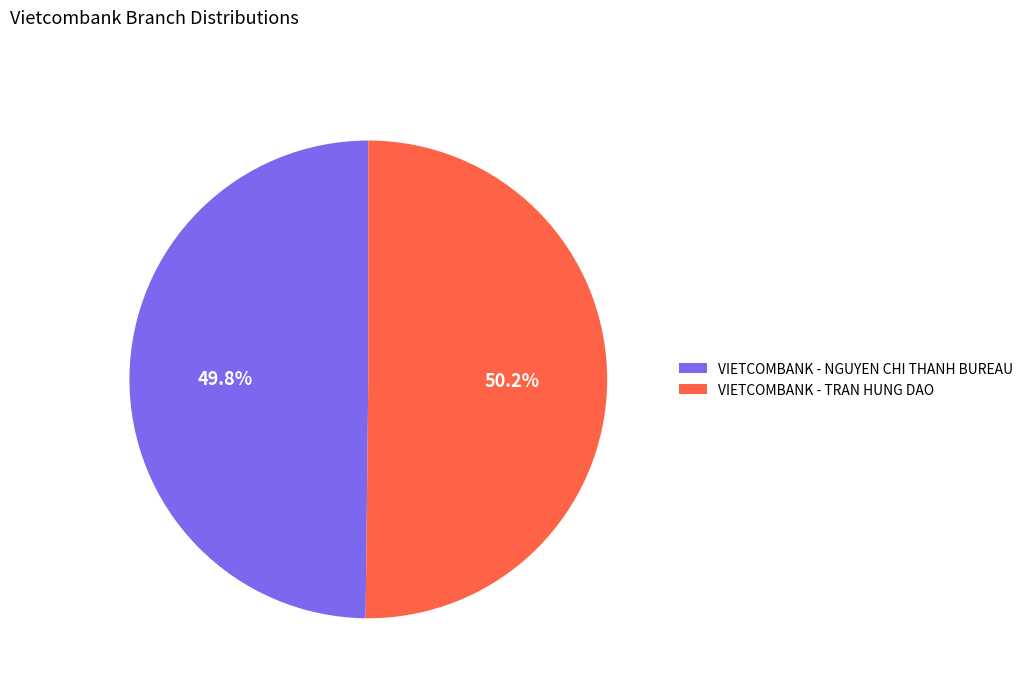

What percentage is the VIETCOMBANK - NGUYEN CHI THANH BUREAU slice, to the nearest percent?

50%